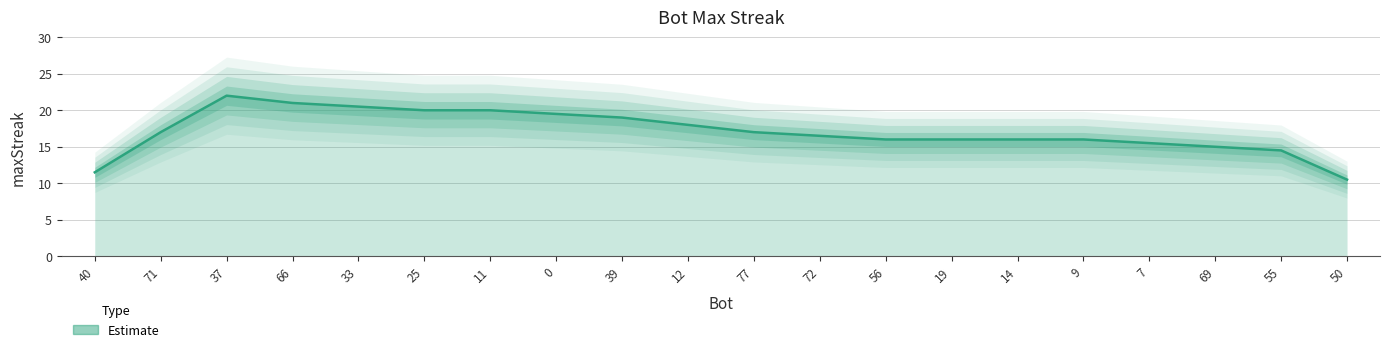

Which label corresponds to the largest value in the chart?

40